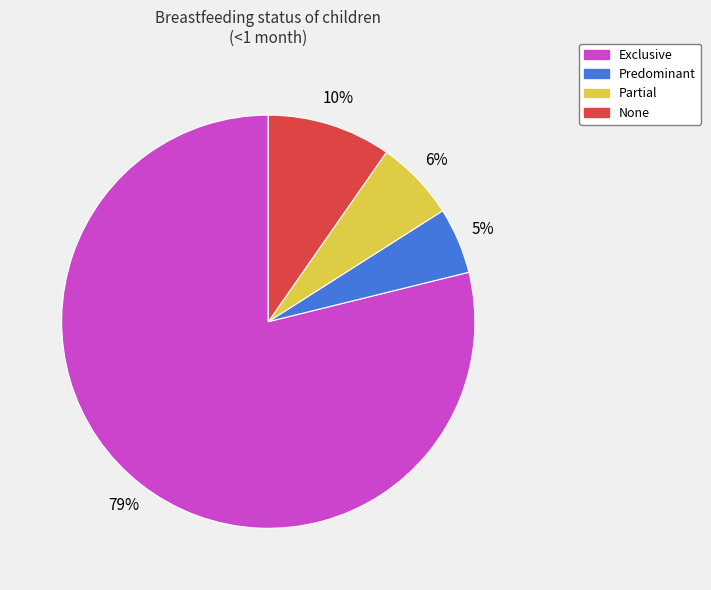

Which category accounts for the majority?

Exclusive